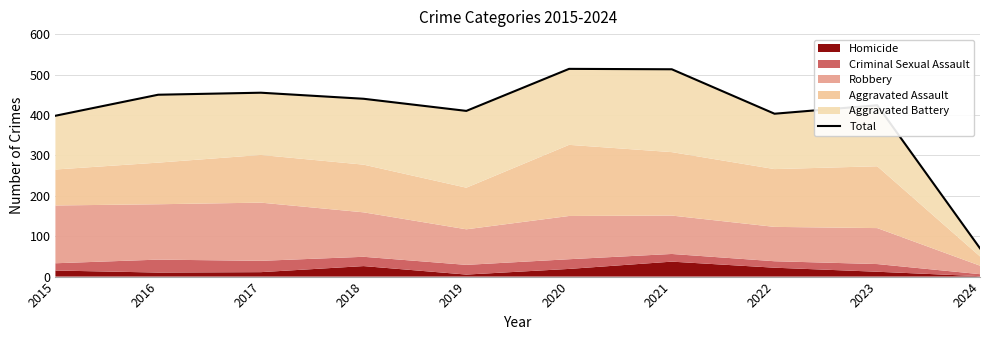

Reading right to left, extract all data points from this chart.

2024=70	2023=424	2022=403	2021=513	2020=514	2019=410	2018=440	2017=455	2016=450	2015=398